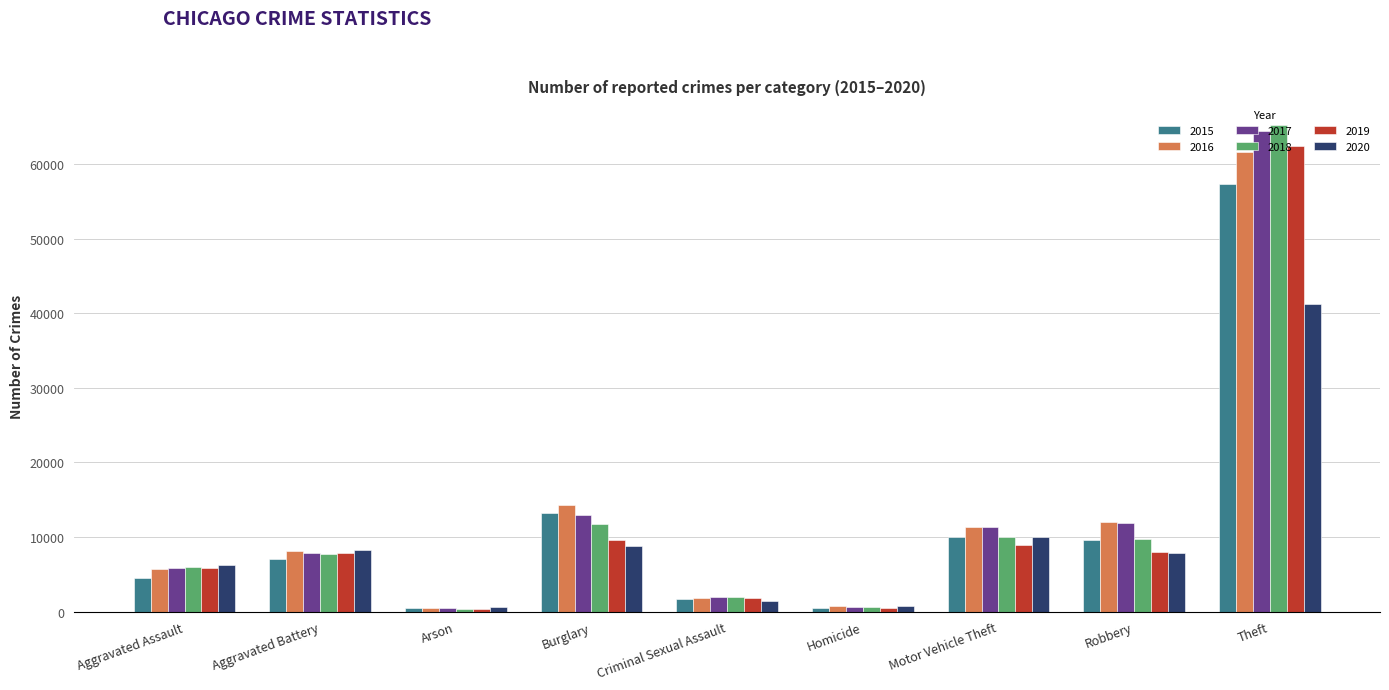

List the series in order of their peak value, highest first.

2018, 2017, 2019, 2016, 2015, 2020